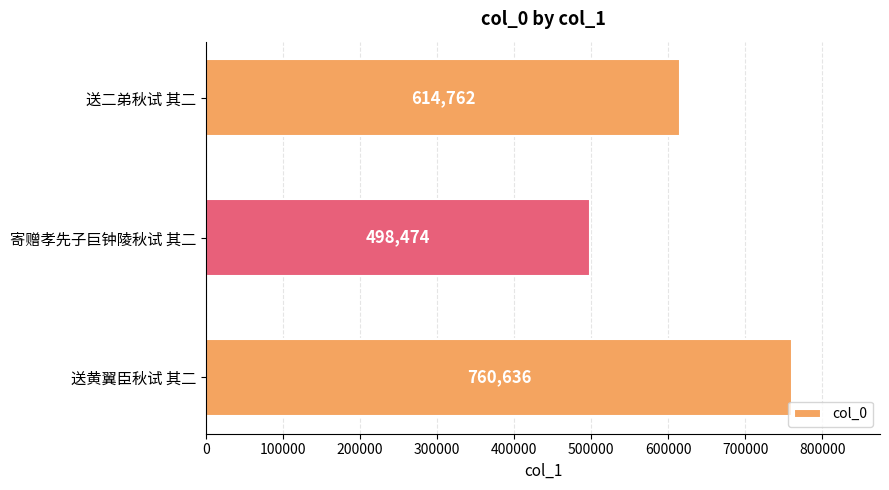

At which label is the value closest to 629555?

送二弟秋试 其二